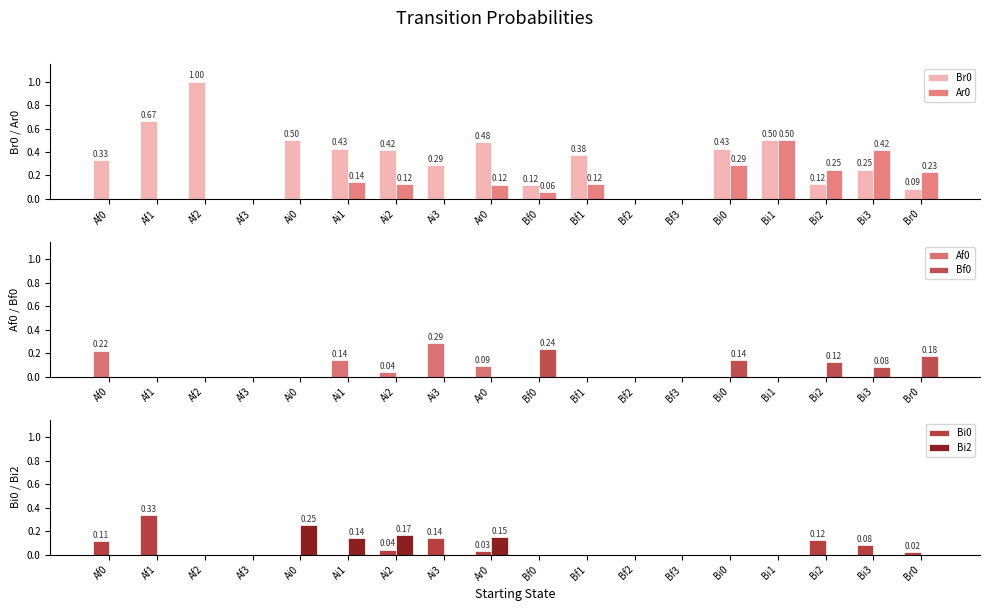

List the labels in order of Ar0 value, smallest first.

Af0, Af1, Af2, Af3, Ai0, Ai3, Bf2, Bf3, Bf0, Ar0, Ai2, Bf1, Ai1, Br0, Bi2, Bi0, Bi3, Bi1